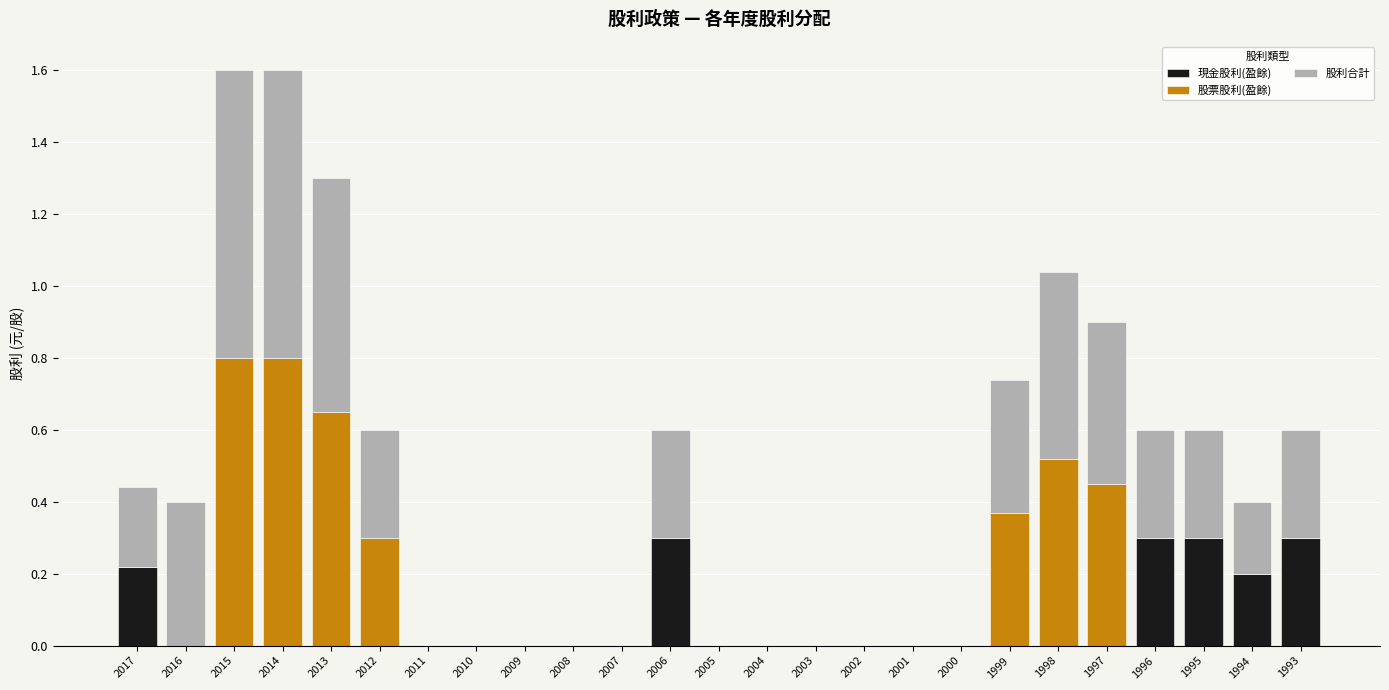

True or false: 現金股利(盈餘) has a value of 0.2 at 1993.

False